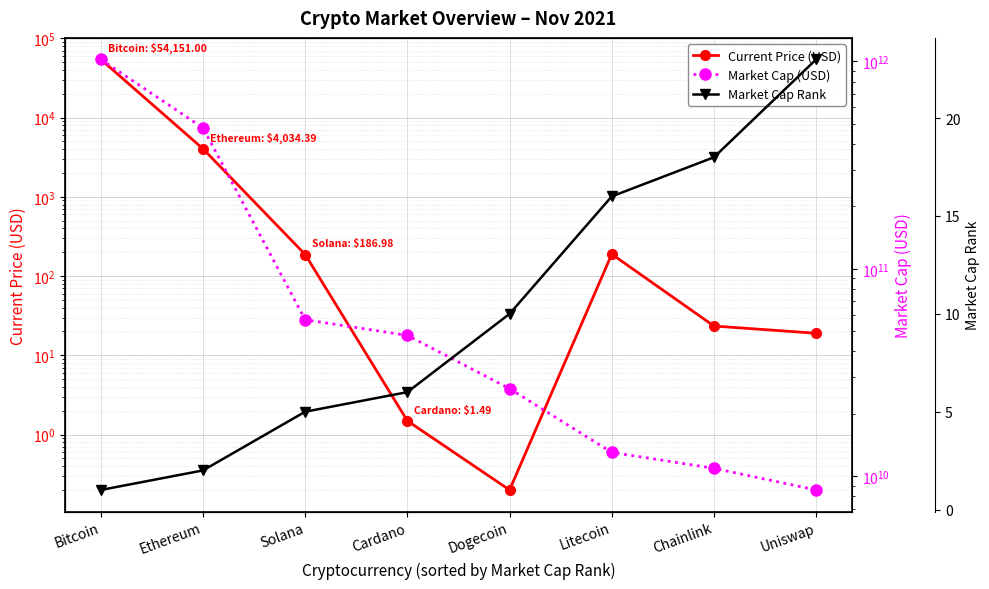

Which has a higher value, Cardano or Chainlink?

Chainlink